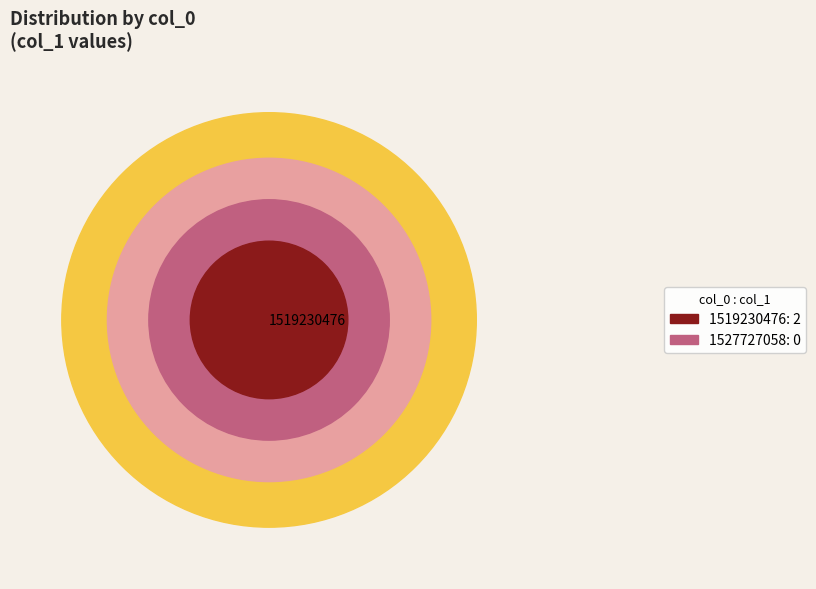

Which slice is the smallest?

1527727058